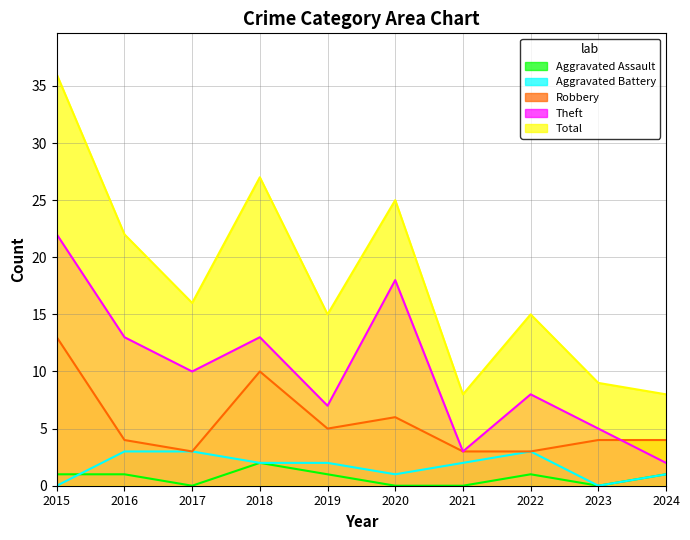

What is the greatest value displayed?

36